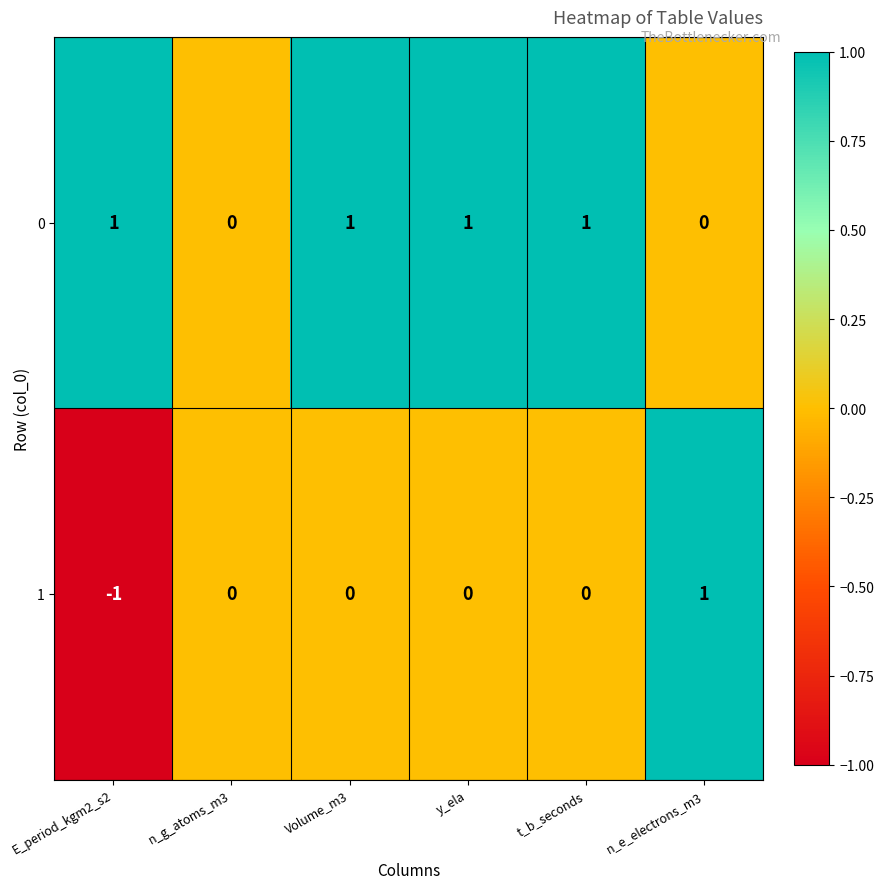

Is the value of 0 at E_period_kgm2_s2 greater than the value of 1 at E_period_kgm2_s2?

Yes